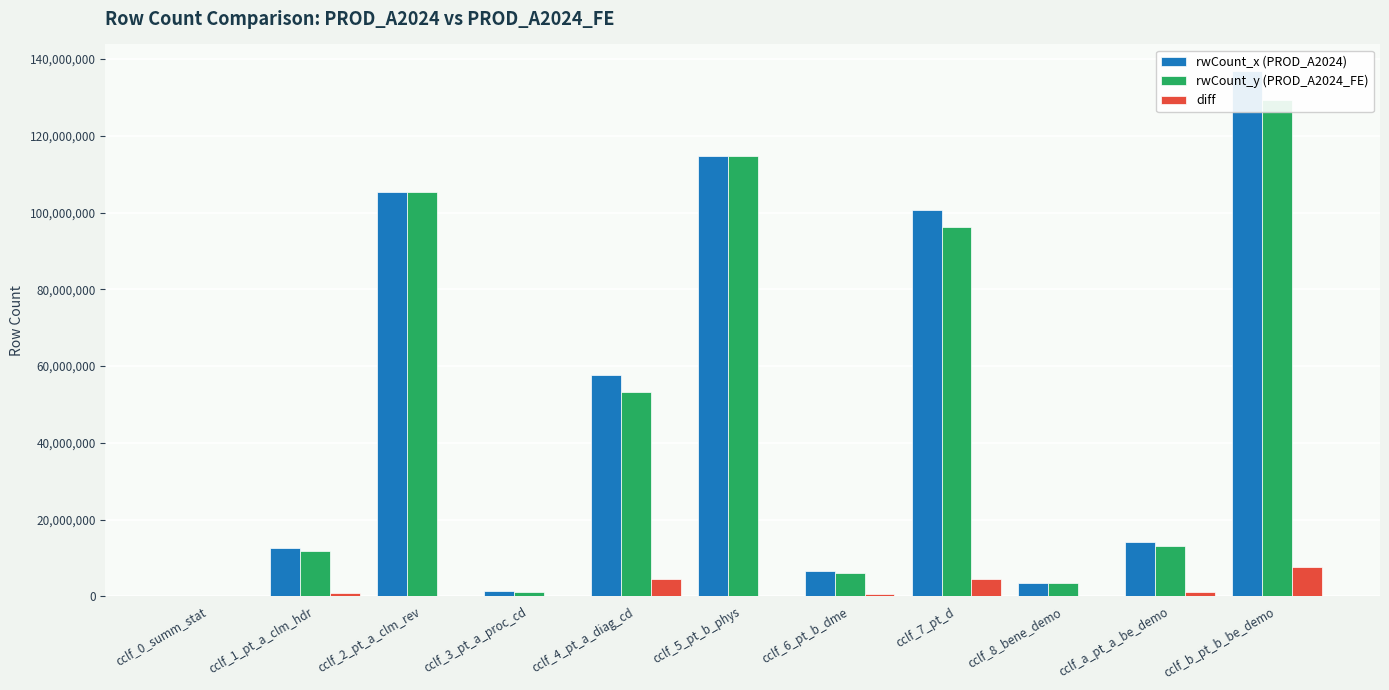

What is the label of the 5th bar from the left?

cclf_4_pt_a_diag_cd